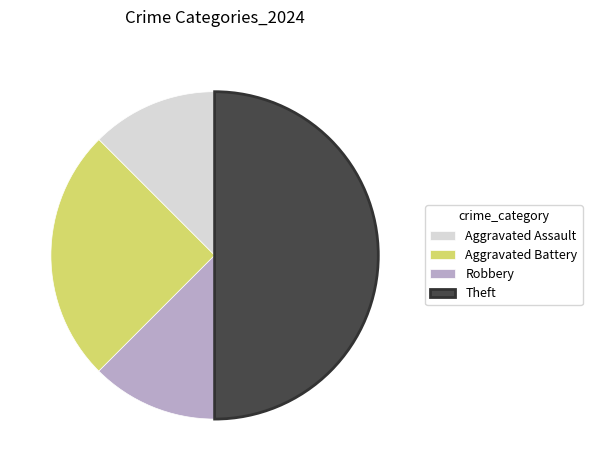

Count the number of slices in the pie.

4